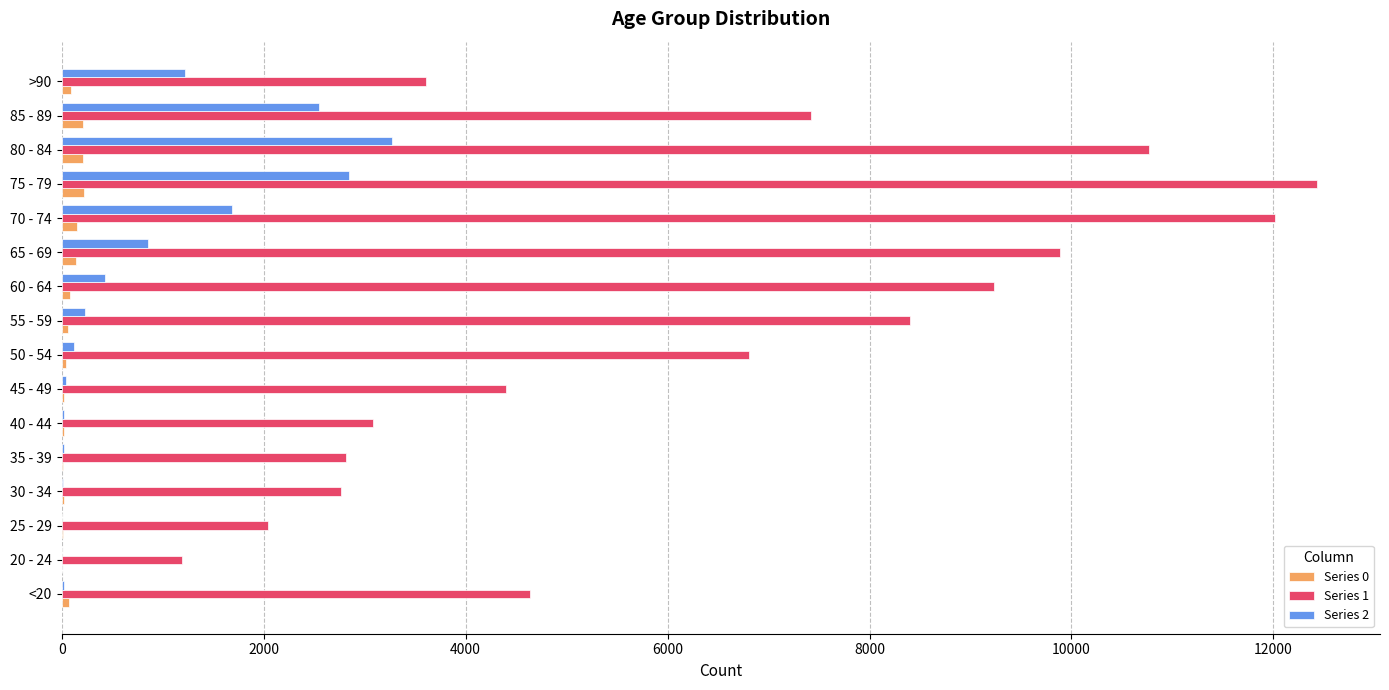

Count the number of data series in this chart.

3